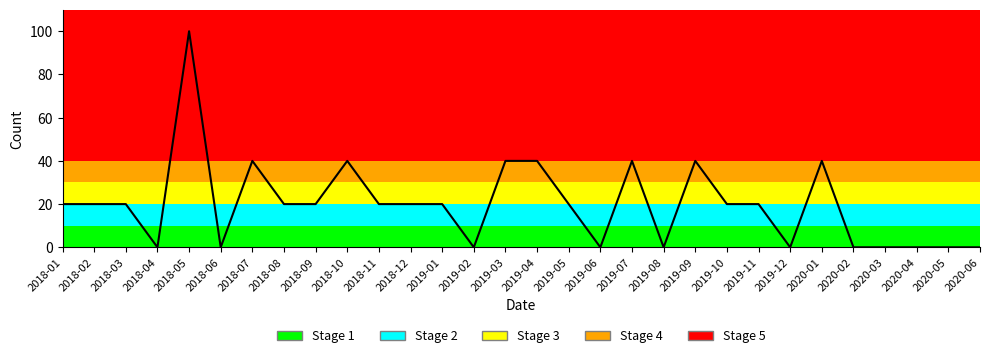

What position from the left is 2019-10?

22